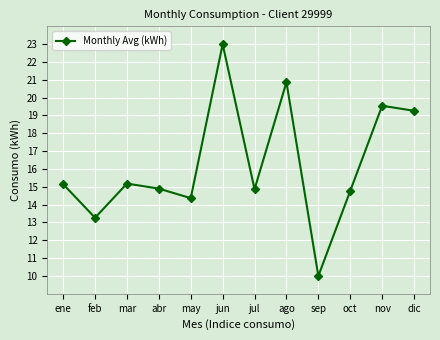

Between ene and jun, which is larger?

jun